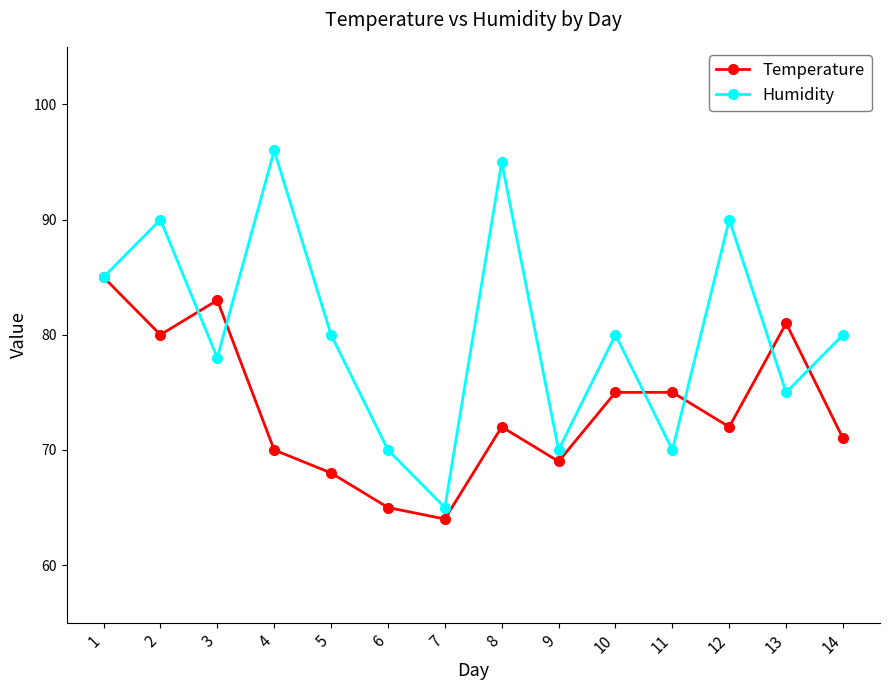

At which category does Humidity reach its first local peak?

2